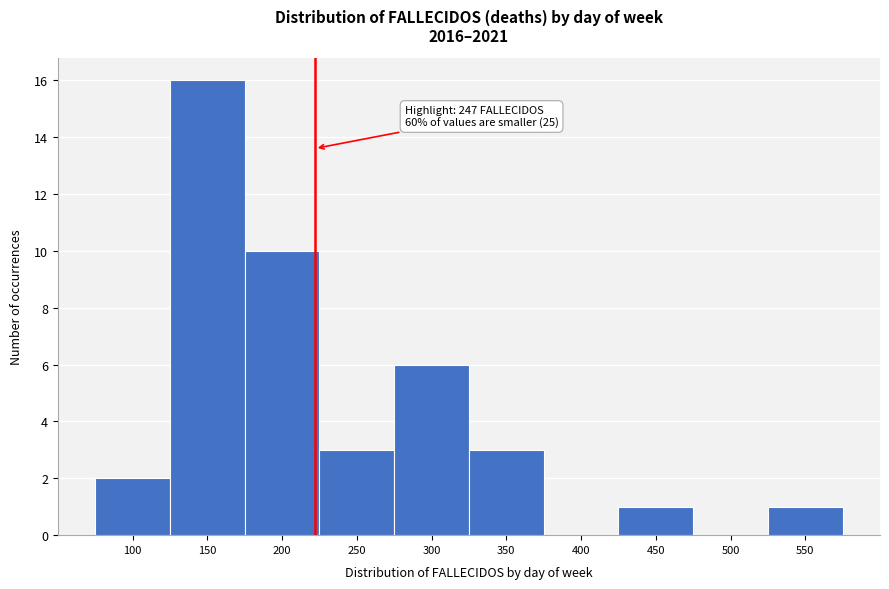

Reading left to right, extract all data points from this chart.

100=2	150=16	200=10	250=3	300=6	350=3	400=0	450=1	500=0	550=1